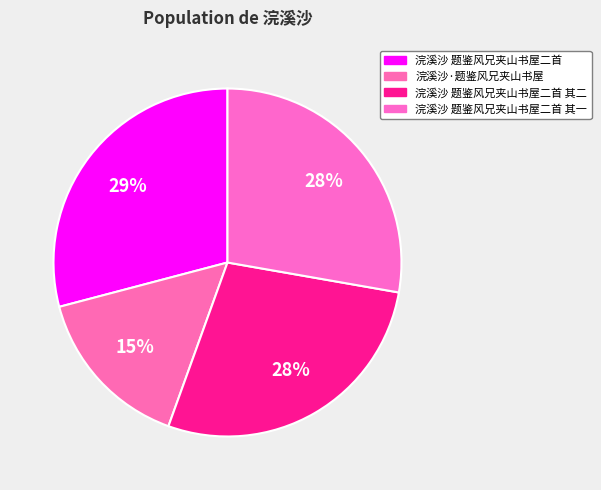

The 浣溪沙·题鉴风兄夹山书屋 slice represents 27% of the pie. True or false?

False